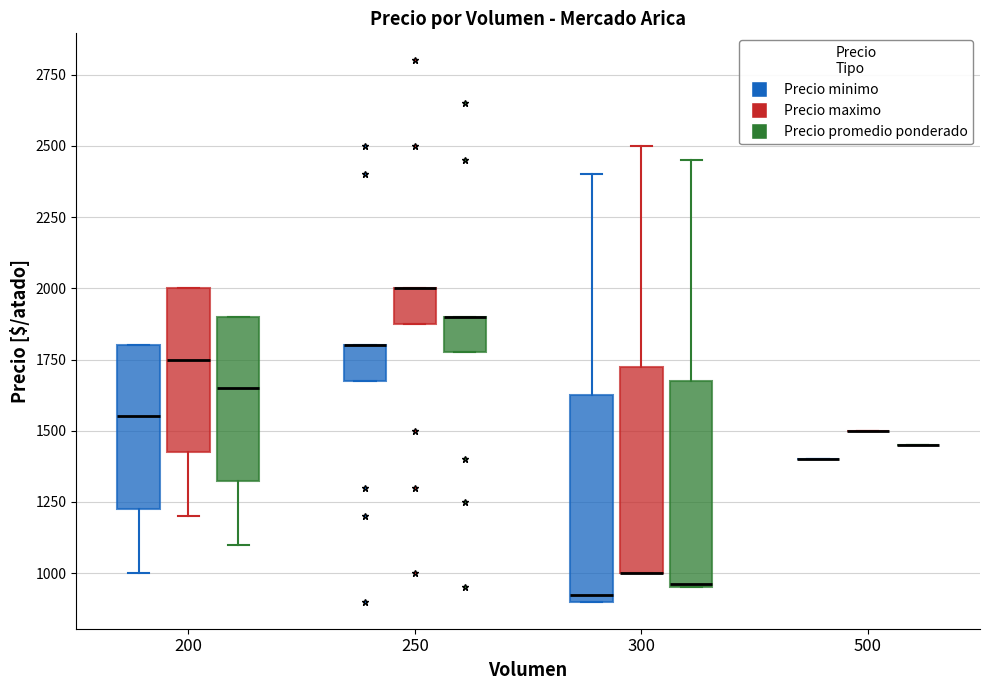

Reading left to right, read every box against the y-axis: the position of its median line, the range the box covers, and the ends of its whiskers. The values are not printed on the chart, so give them approximately, as read against the axis.

200 (Precio minimo): median 1550, box 1250 to 1800, whiskers 1000 to 1800
200 (Precio maximo): median 1750, box 1450 to 2000, whiskers 1200 to 2000
200 (Precio promedio ponderado): median 1650, box 1350 to 1900, whiskers 1100 to 1900
250 (Precio minimo): median 1800 (drawn on the box's upper edge), box 1700 to 1800, whiskers 1700 to 1800
250 (Precio maximo): median 2000 (drawn on the box's upper edge), box 1900 to 2000, whiskers 1900 to 2000
250 (Precio promedio ponderado): median 1900 (drawn on the box's upper edge), box 1800 to 1900, whiskers 1800 to 1900
300 (Precio minimo): median 950, box 900 to 1650, whiskers 900 to 2400
300 (Precio maximo): median 1000 (drawn on the box's lower edge), box 1000 to 1750, whiskers 1000 to 2500
300 (Precio promedio ponderado): median 950, box 950 to 1700, whiskers 950 to 2450
500 (Precio minimo): box collapsed to a line at 1400, whiskers 1400 to 1400
500 (Precio maximo): box collapsed to a line at 1500, whiskers 1500 to 1500
500 (Precio promedio ponderado): box collapsed to a line at 1450, whiskers 1450 to 1450